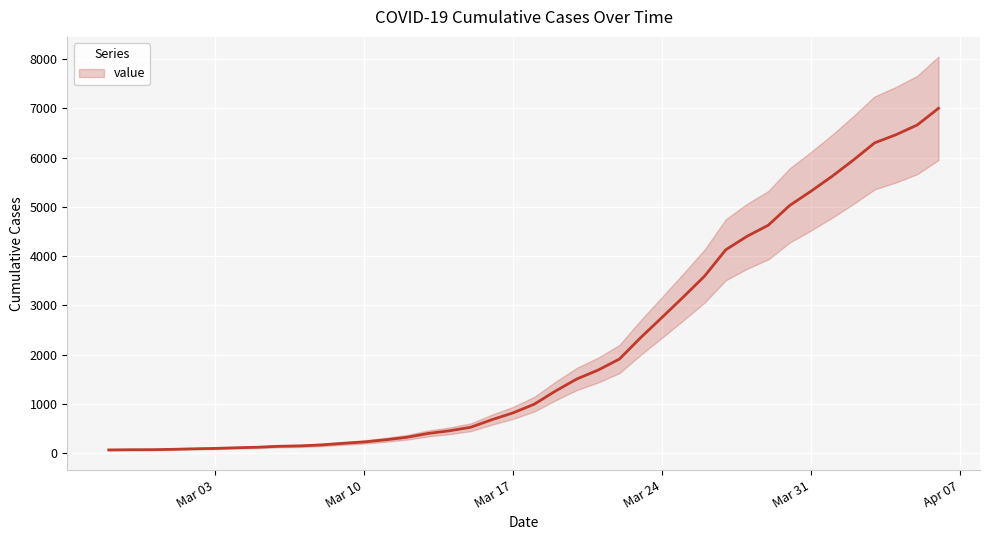

What is the value of the 14th point from the left?

269